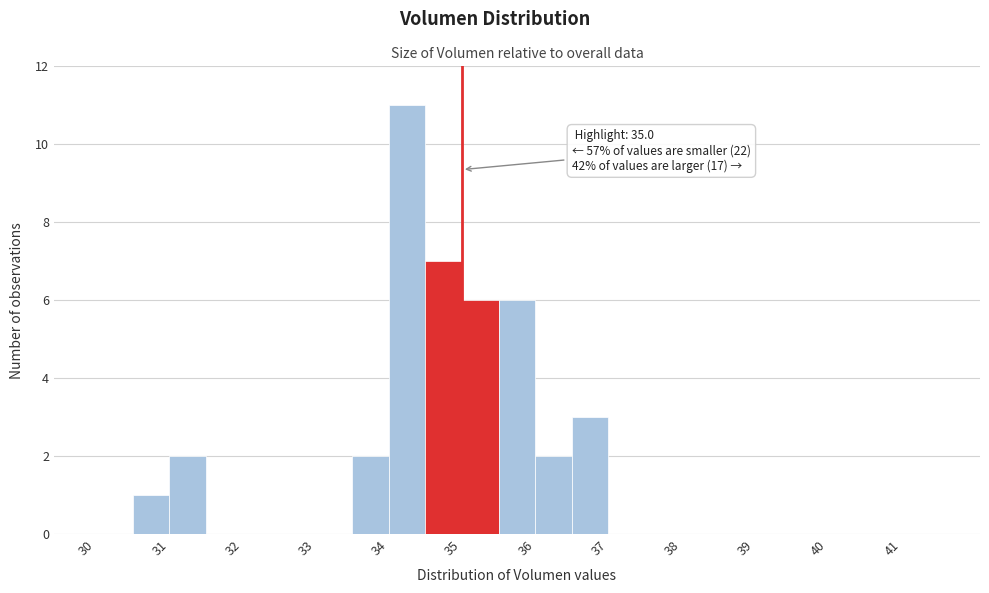

Which range on the x-axis has the tallest bar?

34.0 to 34.5